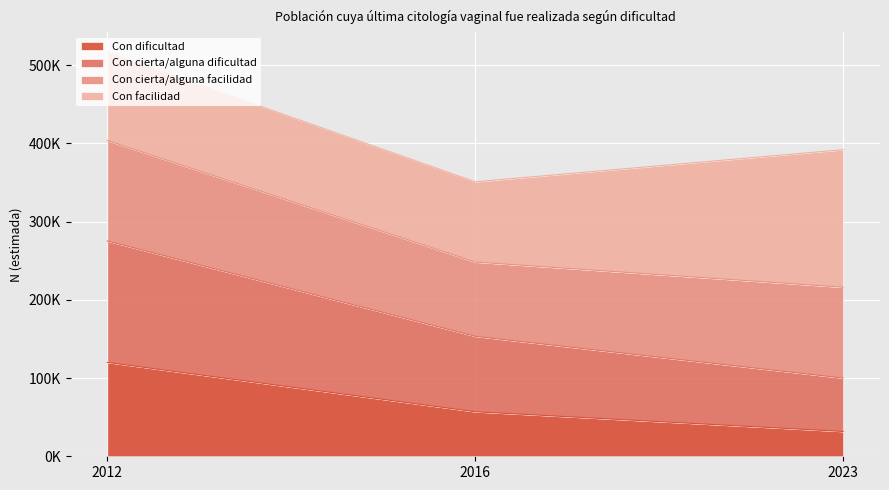

At which label does Con cierta/alguna dificultad reach its peak?

2012